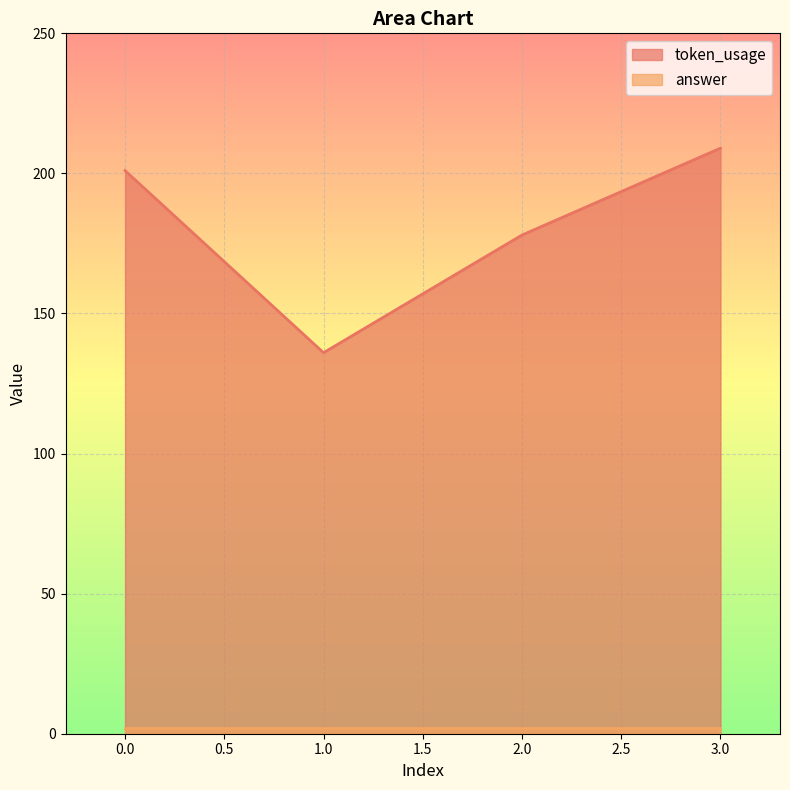

The value at 1 is 136. True or false?

True